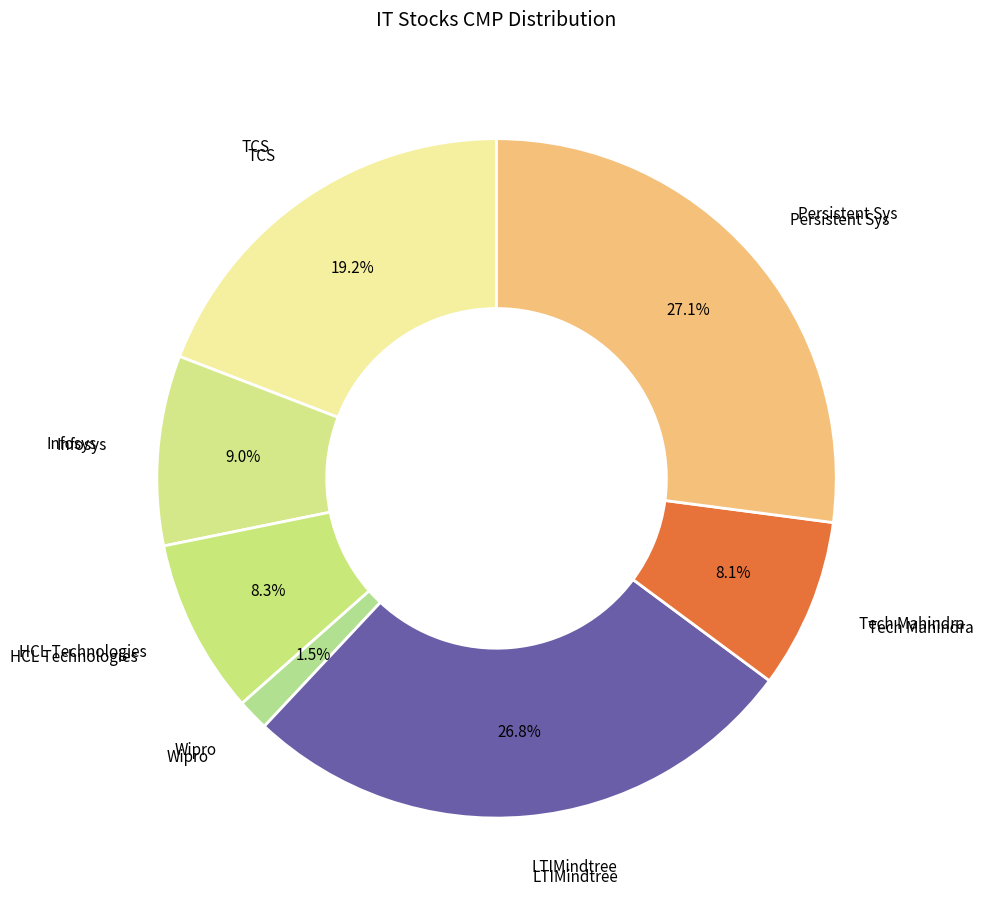

Does any single category account for the majority?

No